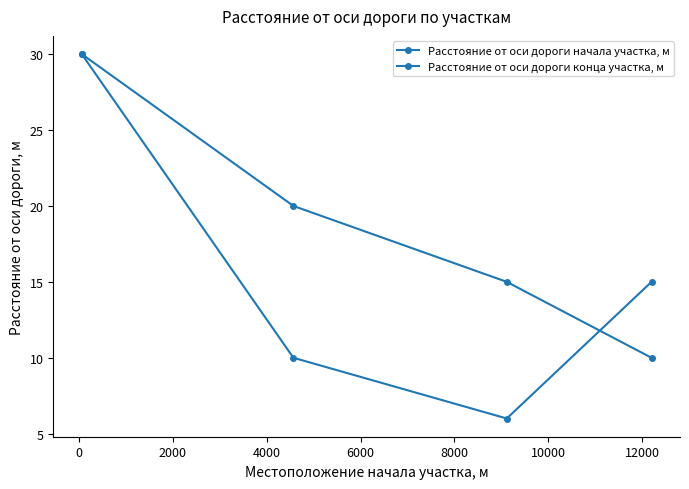

How many series are shown in this chart?

2